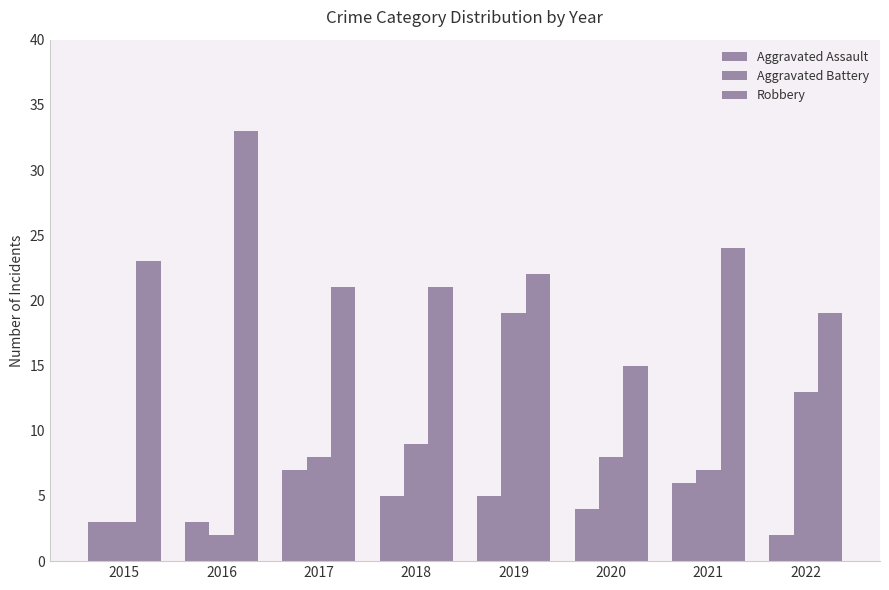

At which label does Robbery reach its peak?

2016